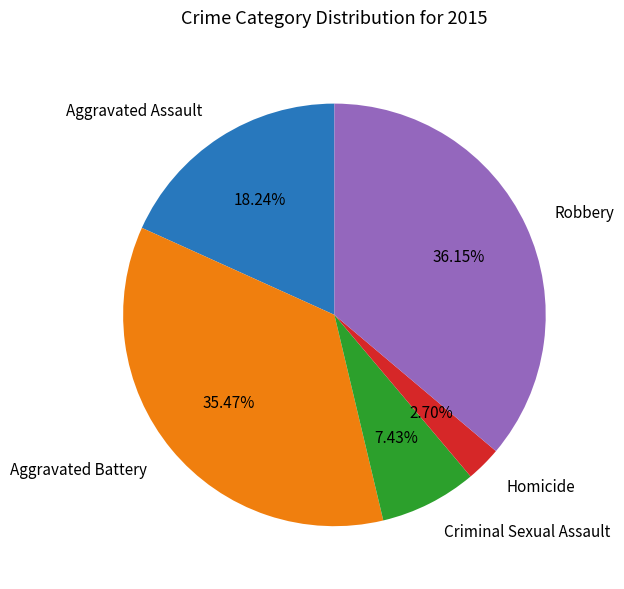

To the nearest percent, what is the average slice percentage?

20%